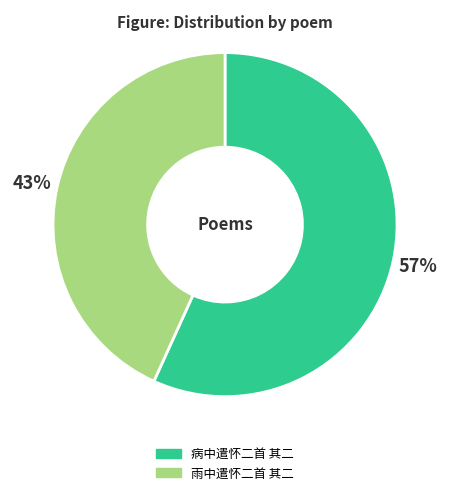

True or false: 雨中遣怀二首 其二 accounts for 43% of the total.

True